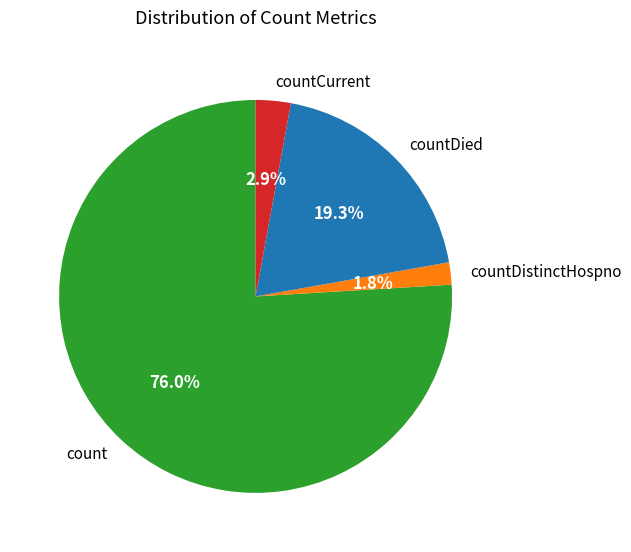

Which has a higher value, count or countDistinctHospno?

count